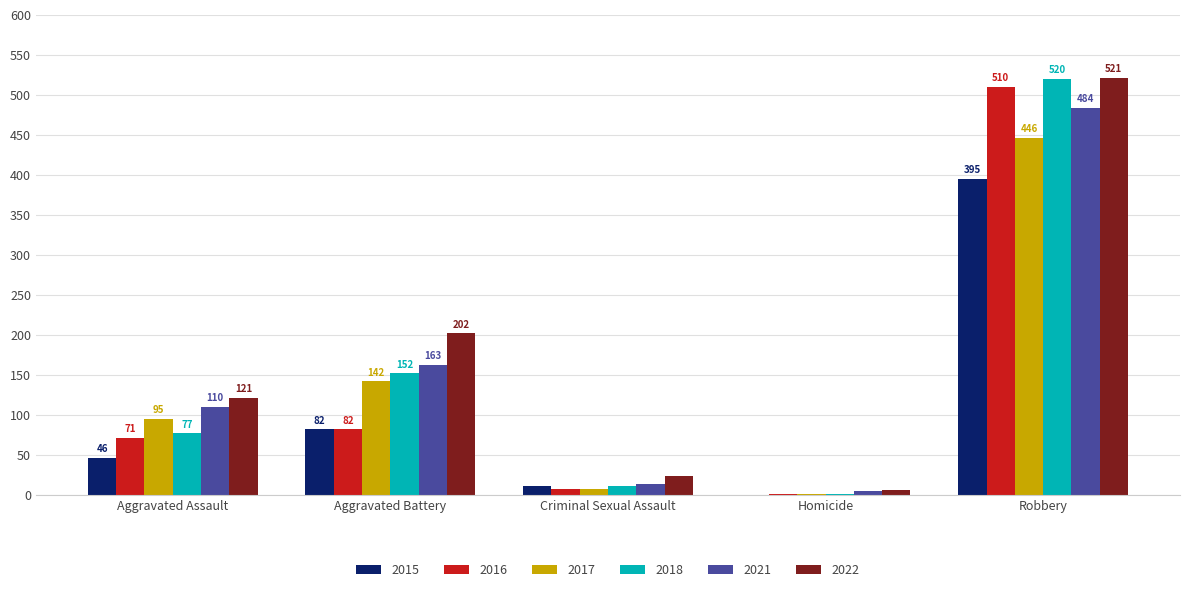

Reading right to left, transcribe all the data shown in this chart.

2015: 395	0	12	82	46
2016: 510	1	8	82	71
2017: 446	1	8	142	95
2018: 520	1	11	152	77
2021: 484	5	14	163	110
2022: 521	6	24	202	121